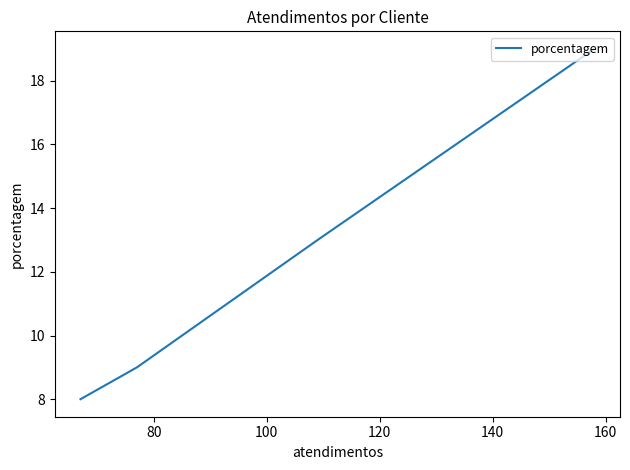

What is the greatest value displayed?

19